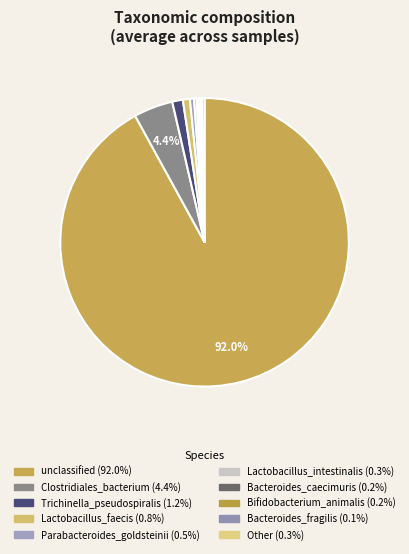

Which slice is the largest?

unclassified